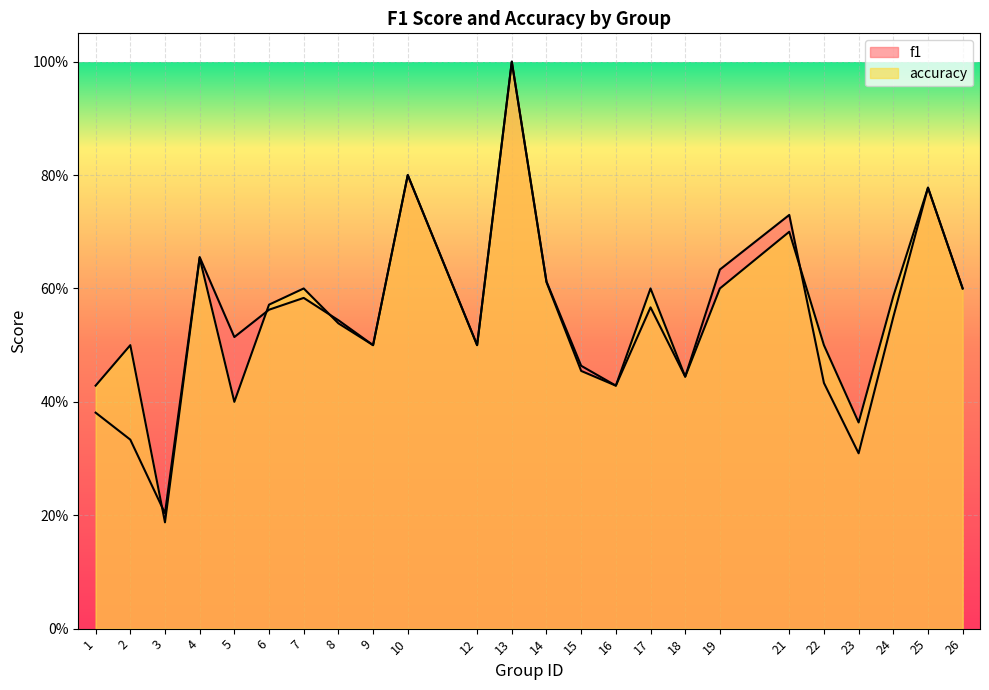

True or false: f1 and accuracy cross at least once.

True